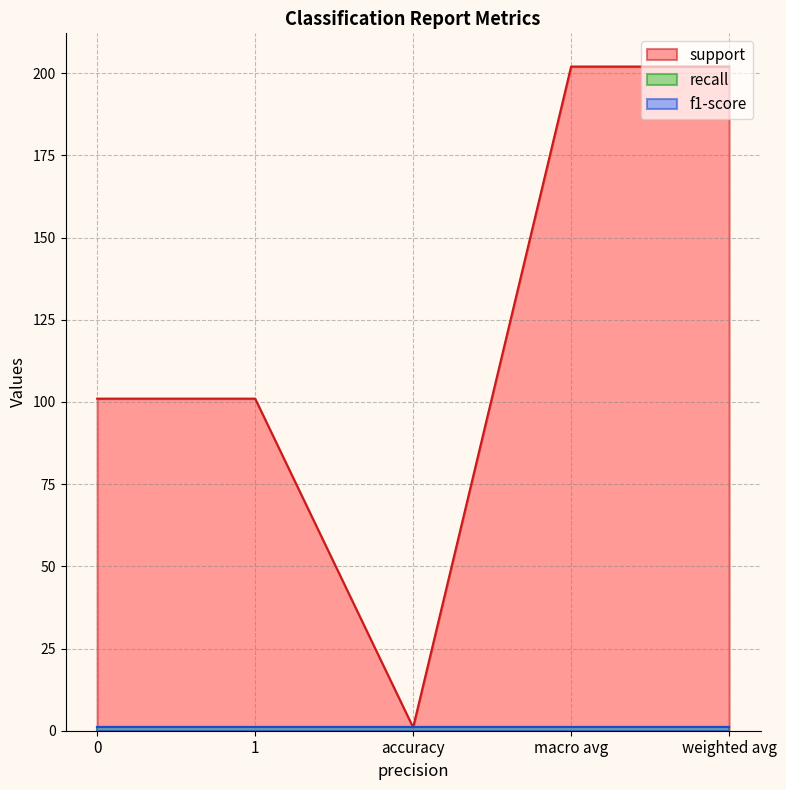

What is the greatest value displayed?

202